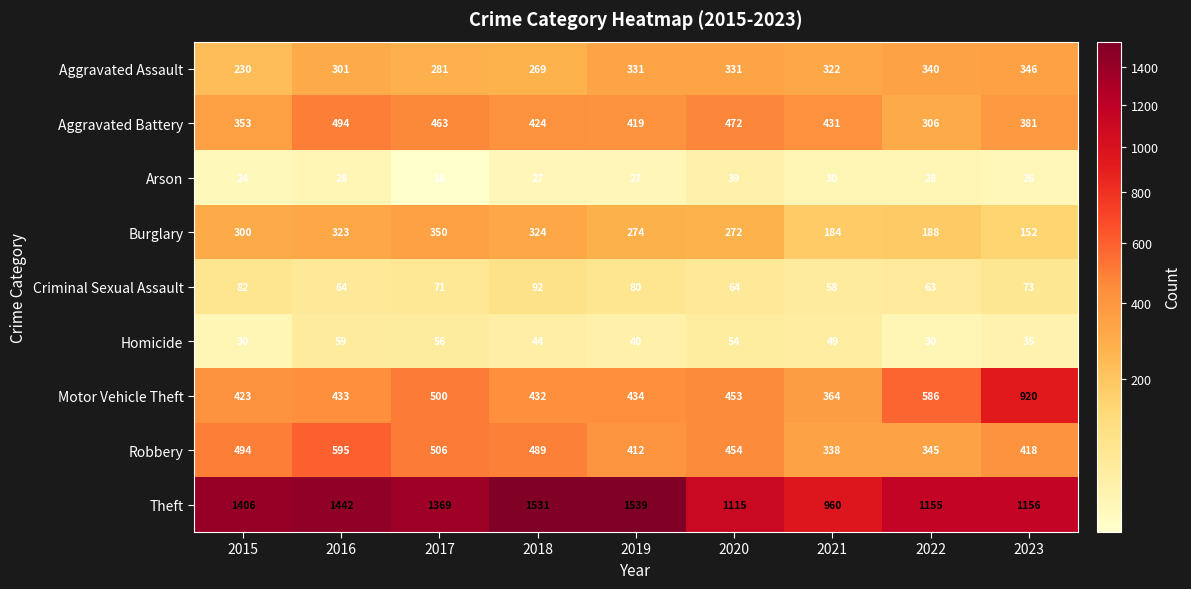

The value of Robbery at 2021 is 338. True or false?

True